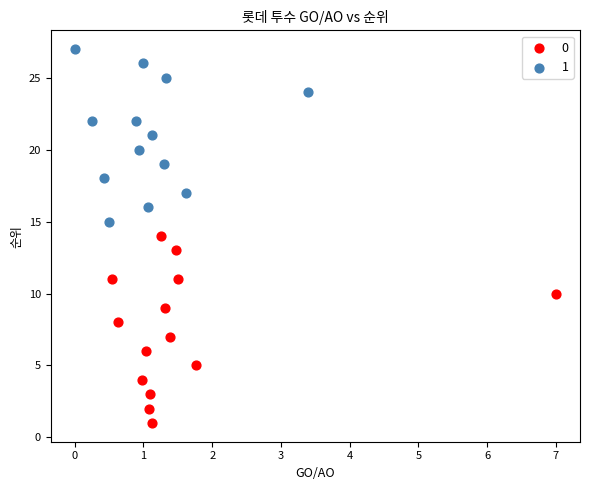

What are all the series names shown in the legend?

0, 1